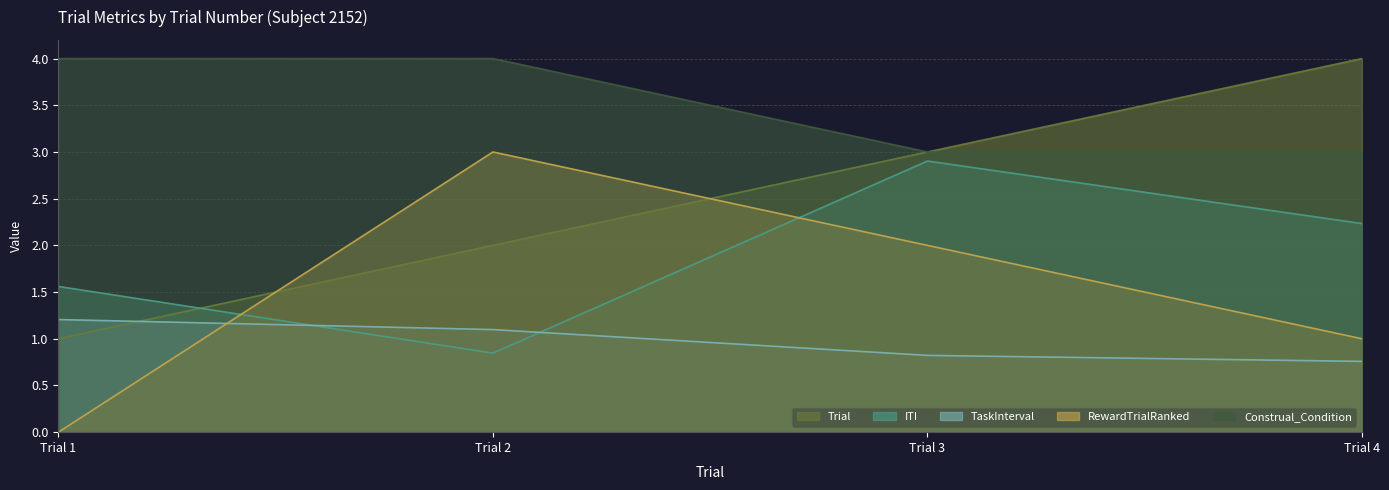

Which series has the largest total across all categories?

Construal_Condition